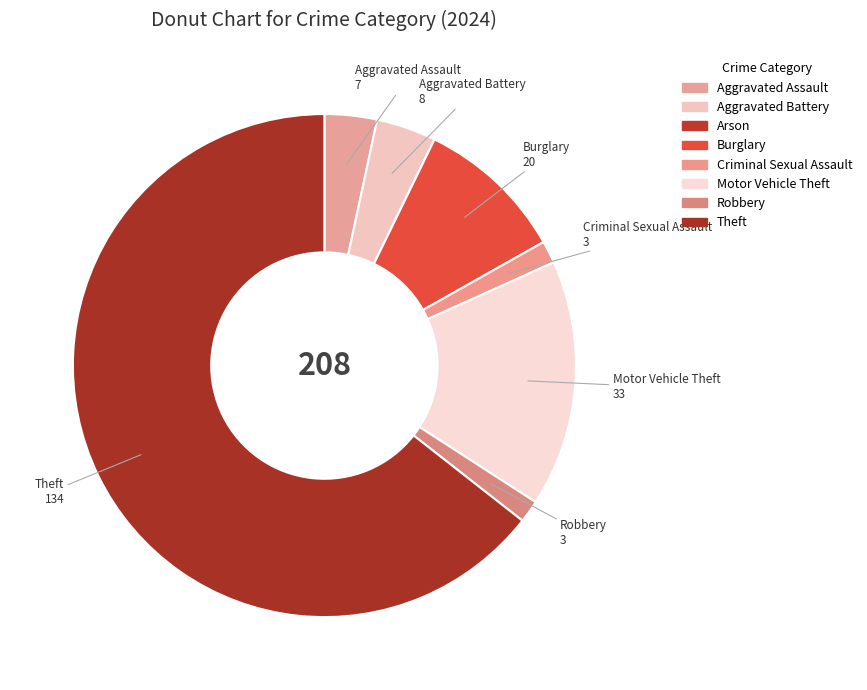

Approximately how many times larger is the value at Motor Vehicle Theft compared to Aggravated Assault?

4.7